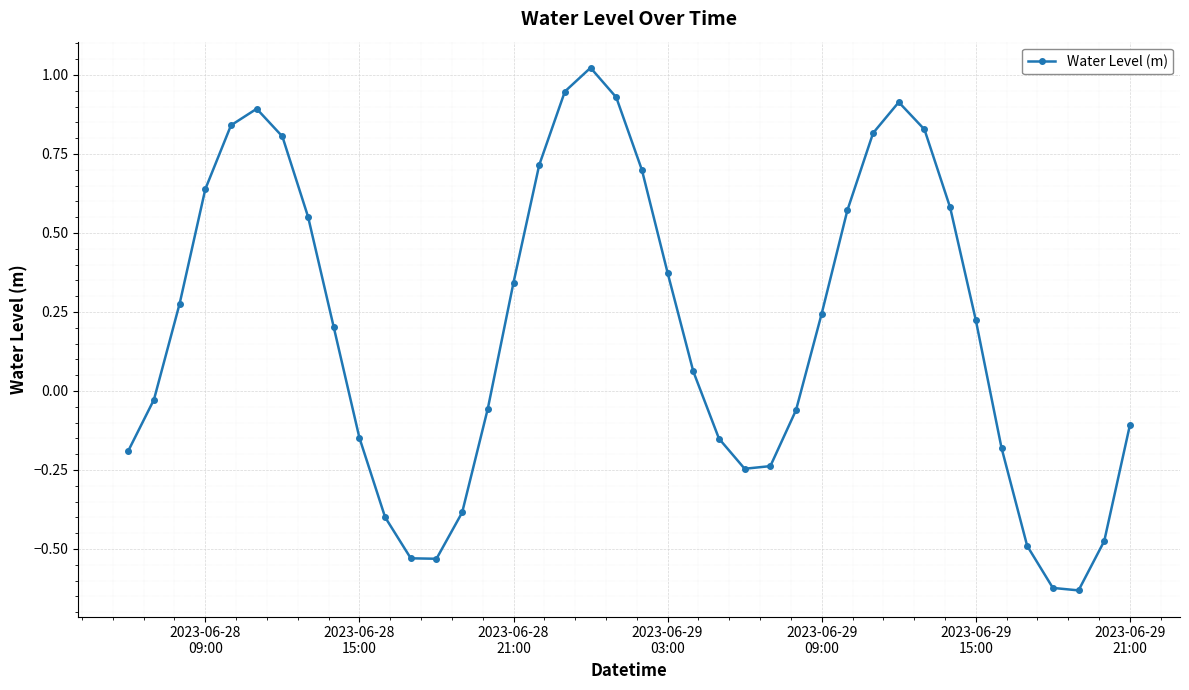

How many negative values are there?

18